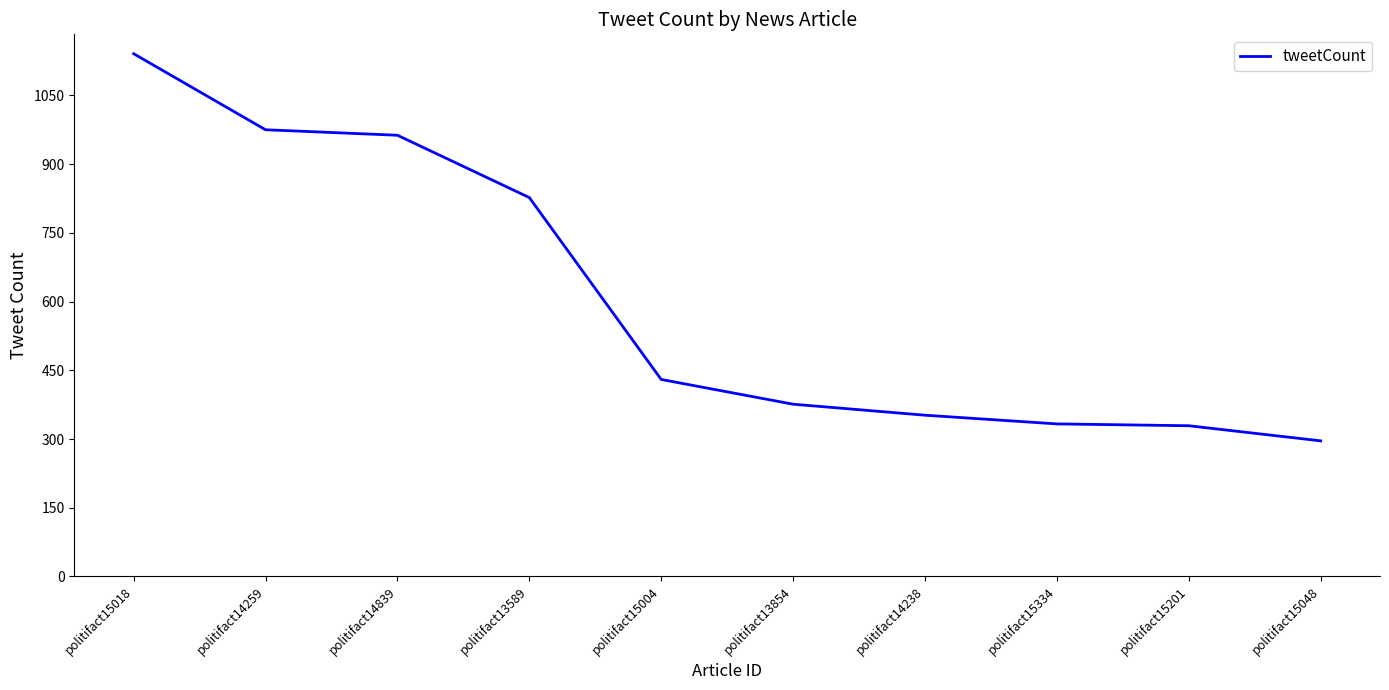

Between politifact14839 and politifact15334, which is larger?

politifact14839